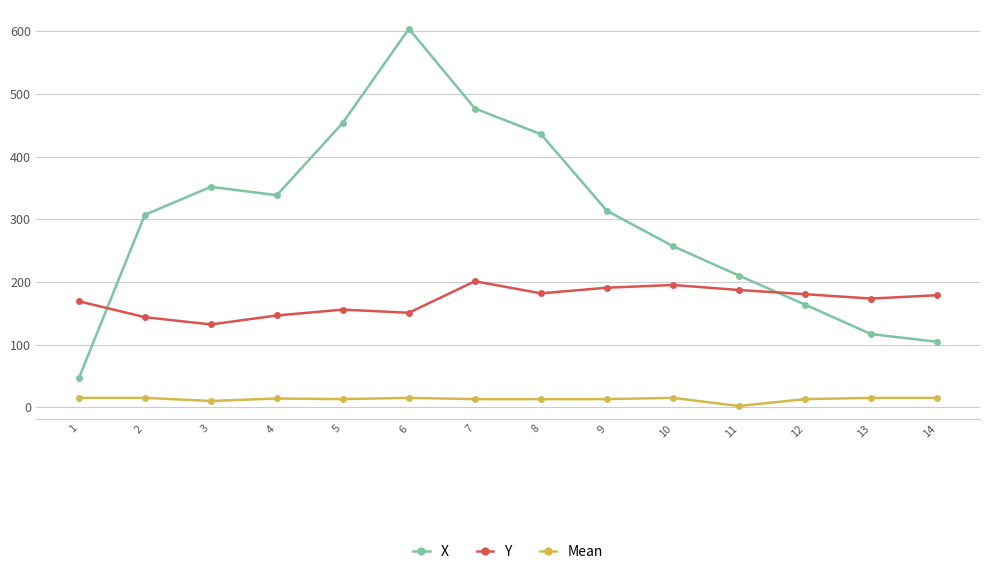

How many categories are shown in the chart?

14